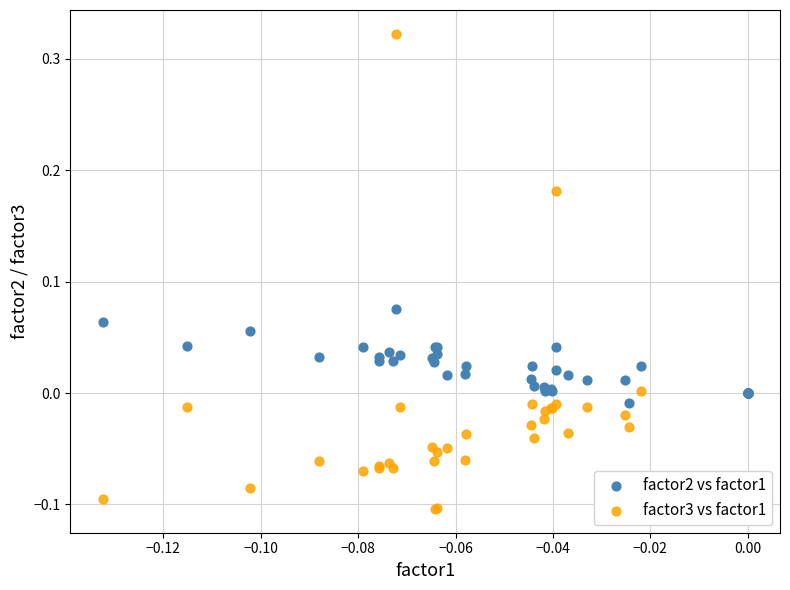

Which series contains the highest Y value?

factor3 vs factor1